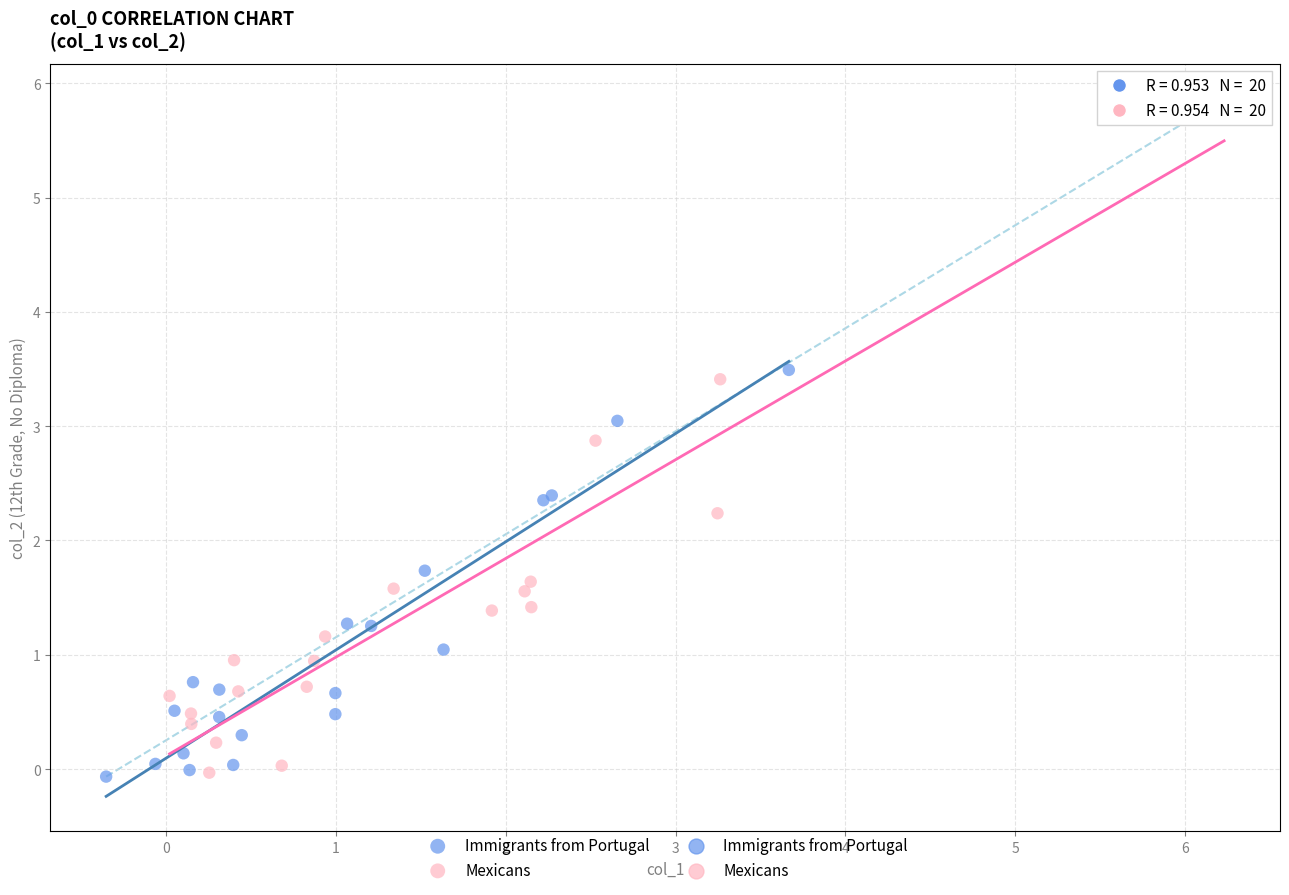

Which series contains the highest Y value?

Mexicans